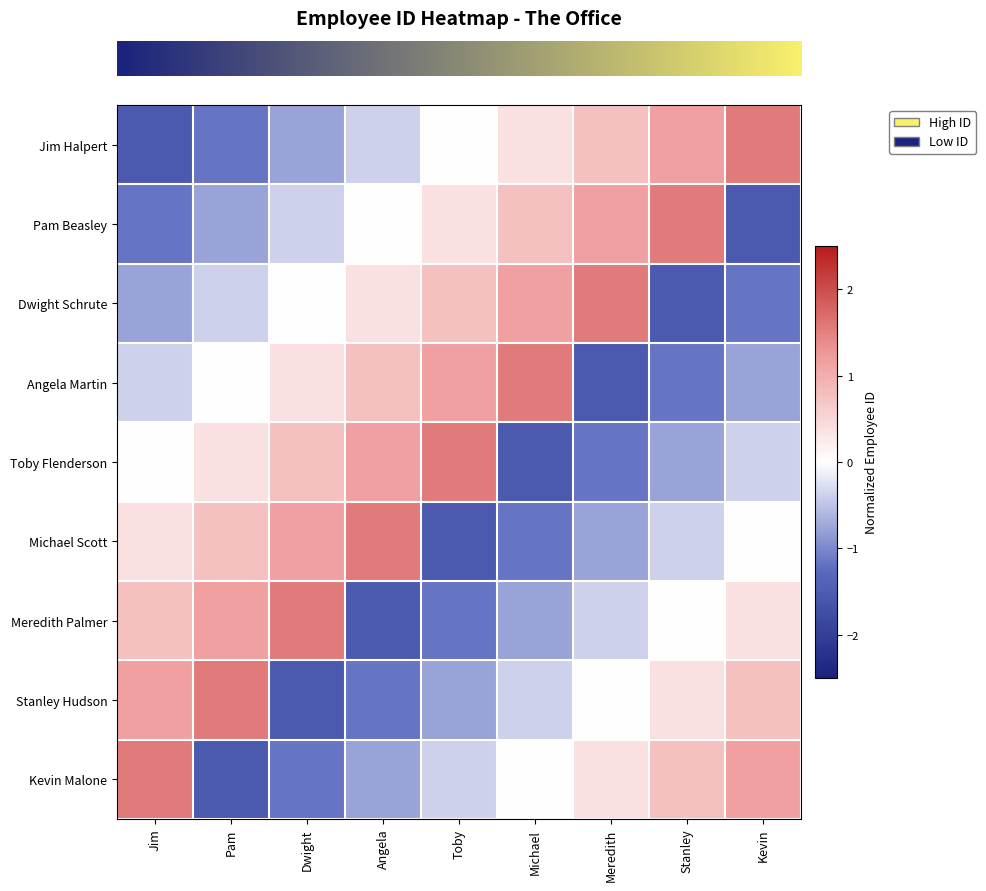

At how many categories does at least one series exceed -1?

9